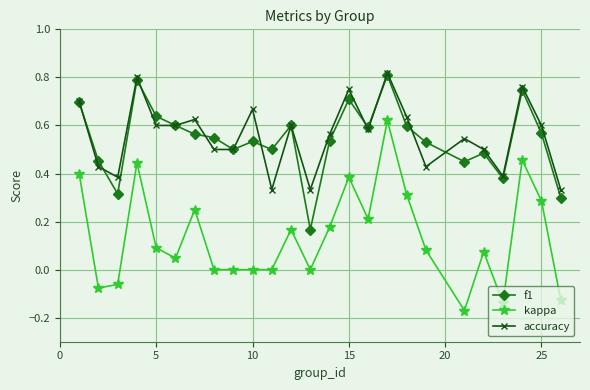

True or false: kappa has more than 2 points higher than both neighbors.

True